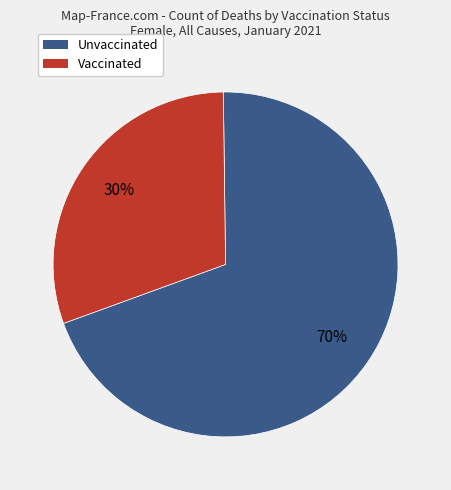

To the nearest percent, what is the average slice percentage?

50%